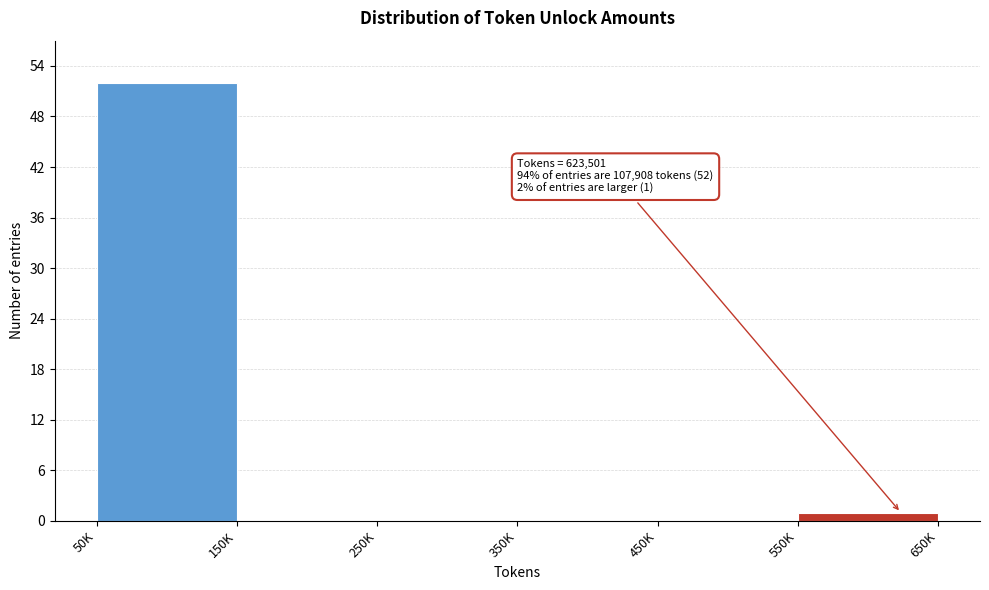

Reading left to right, transcribe all the data shown in this chart.

50K=52	150K=0	250K=0	350K=0	450K=0	550K=1